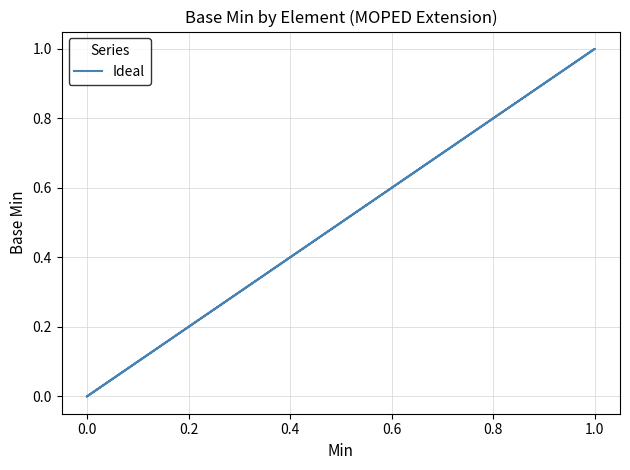

How many interior local peaks (higher than both neighbors) does the data have?

1